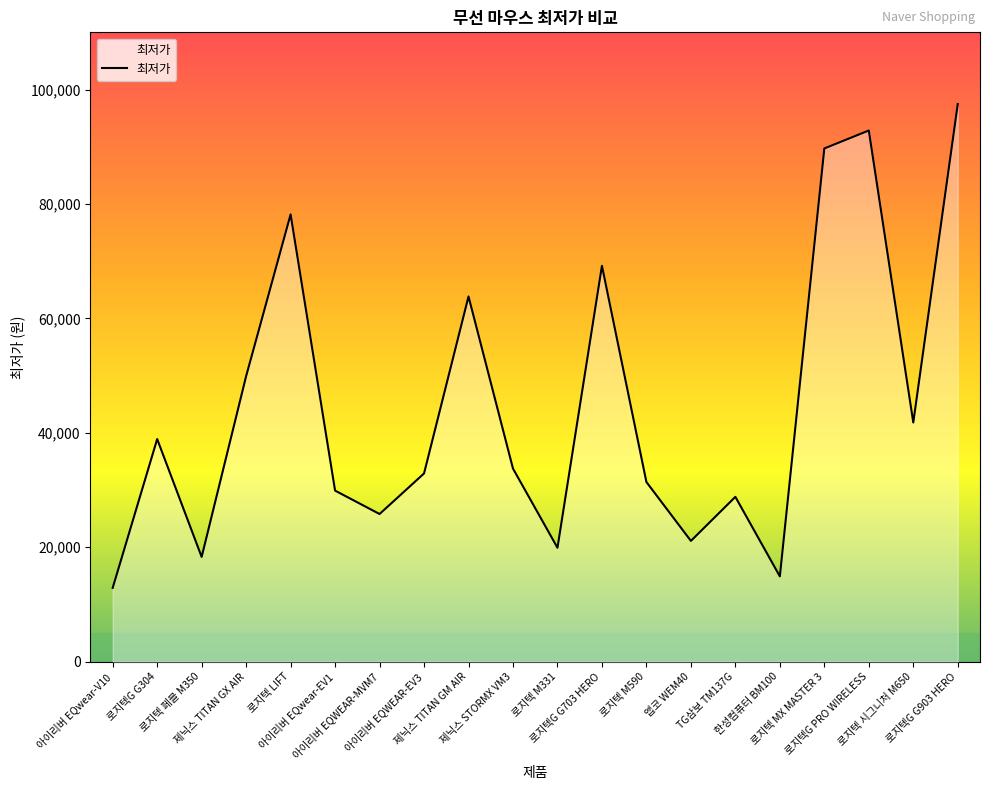

Between 로지텍 M590 and 앱코 WEM40, which is larger?

로지텍 M590